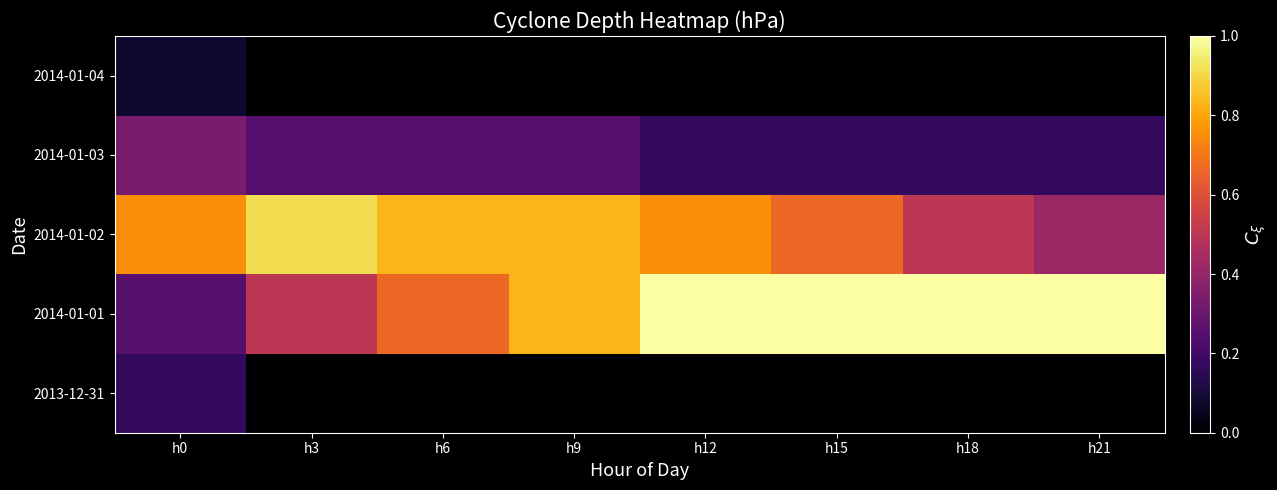

What is the difference between the highest and lowest values at h12?

1.0